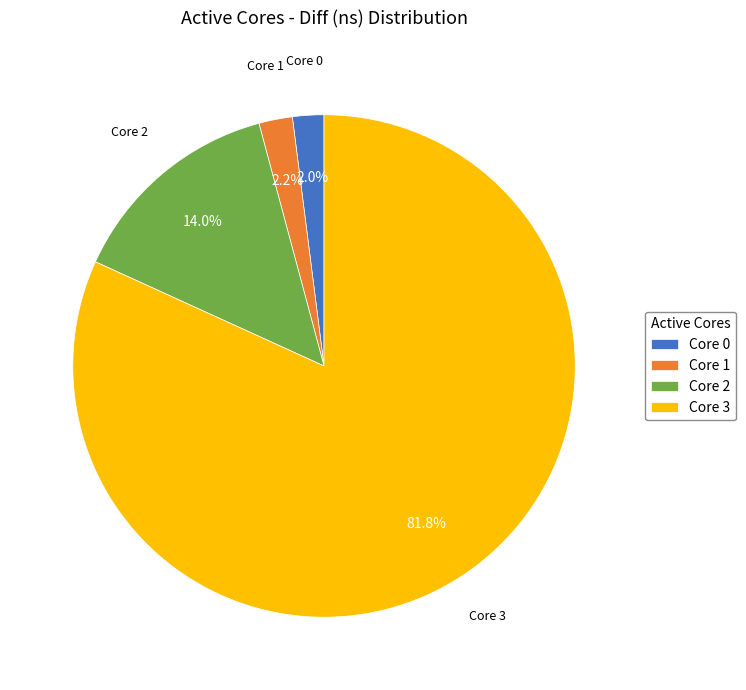

Count the number of slices in the pie.

4